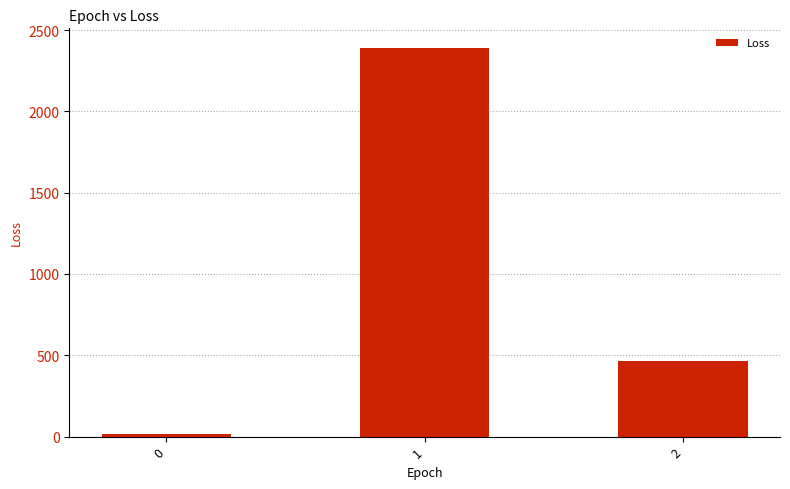

Is it true that the value at 1 is 2390.9?

True